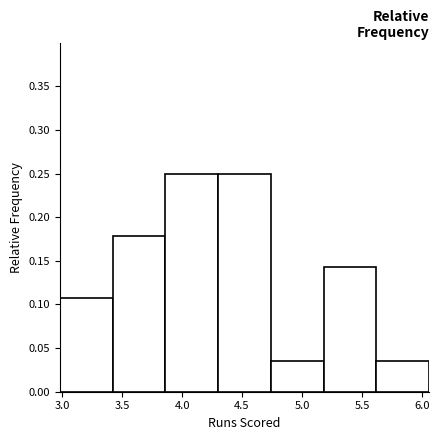

What is the height of the bar covering 3.40 to 3.85 on the x-axis? Neither the bar edges nor the heights are printed on the chart, so give them approximately, as read against the axes.

0.180